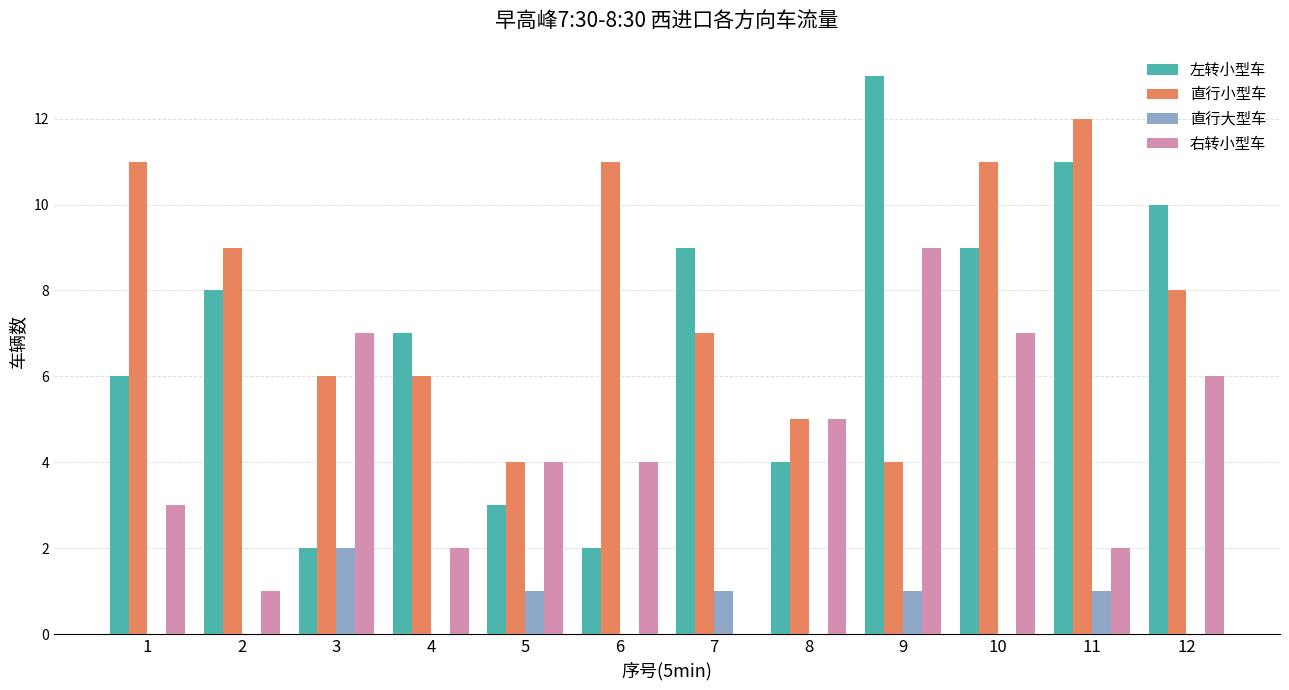

Which series changed the most between 6 and 12?

左转小型车